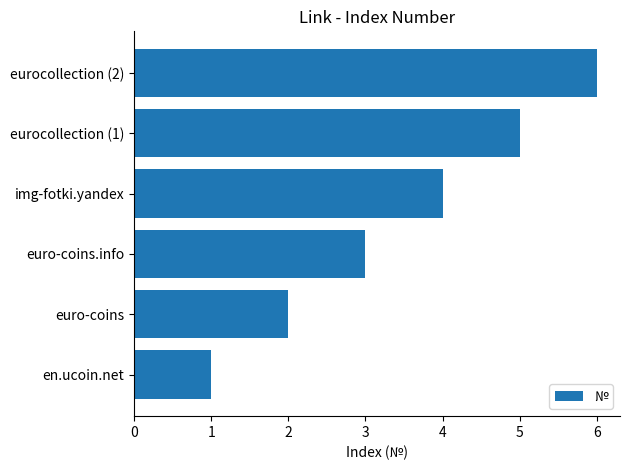

What is the minimum value shown in the chart?

1